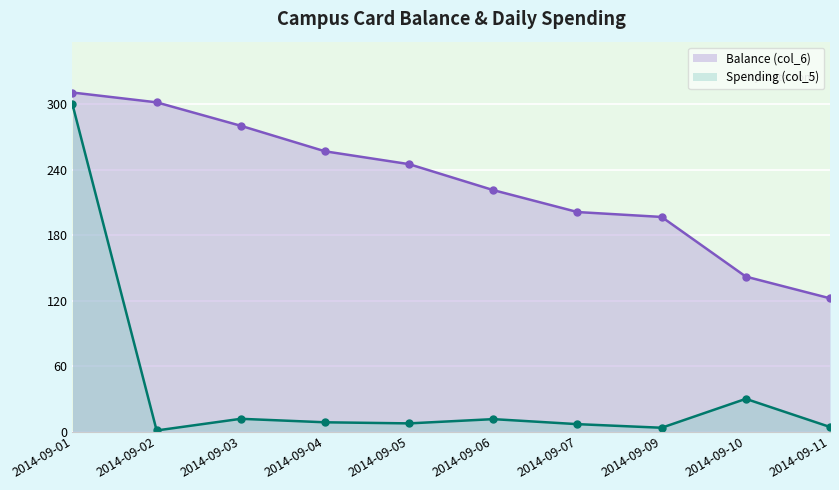

What is the average value of the Balance (col_6) series?

227.9